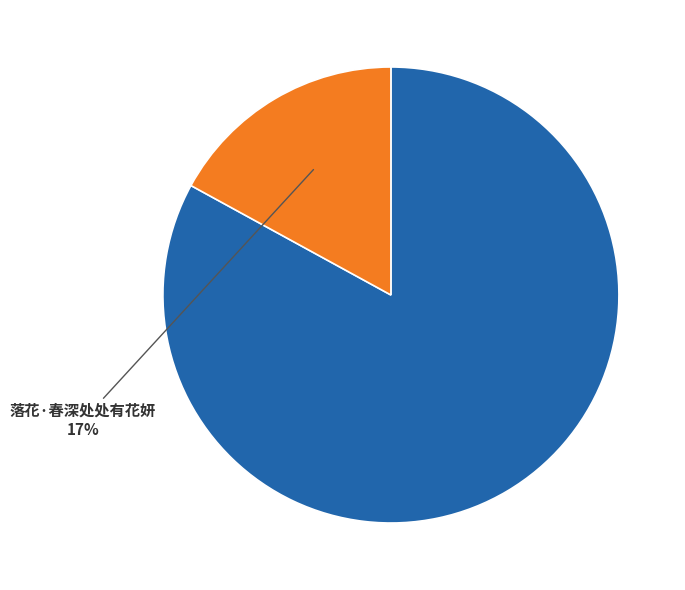

To the nearest percent, what is the difference between the largest and smallest slice percentages?

66%